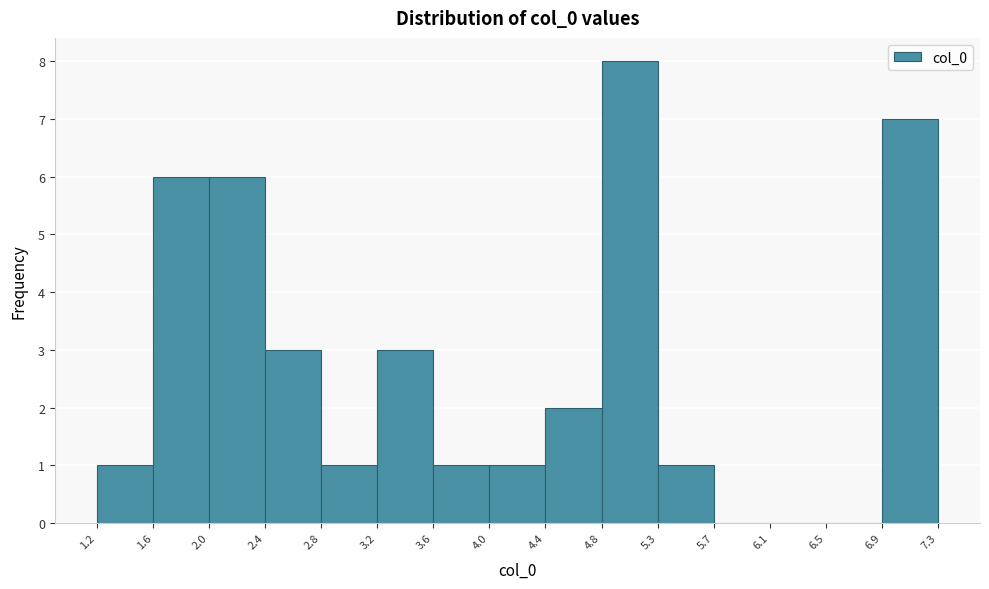

What is the height of the bar covering 4.4 to 4.8 on the x-axis? The values are not printed on the chart, so give them approximately, as read against the axis.

2